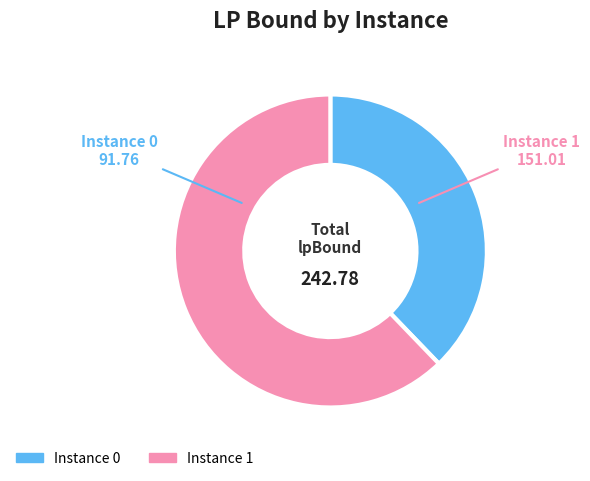

Does any single category account for the majority?

Yes